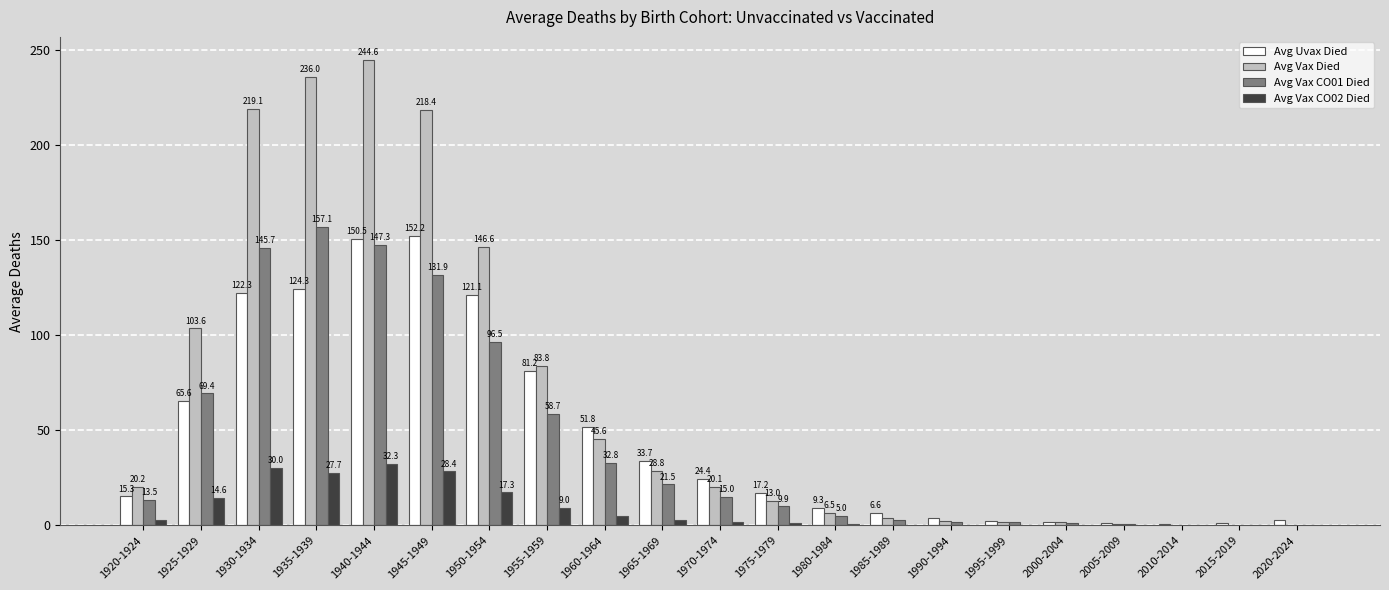

True or false: Avg Uvax Died has a value of 24.6 at 1920-1924.

False